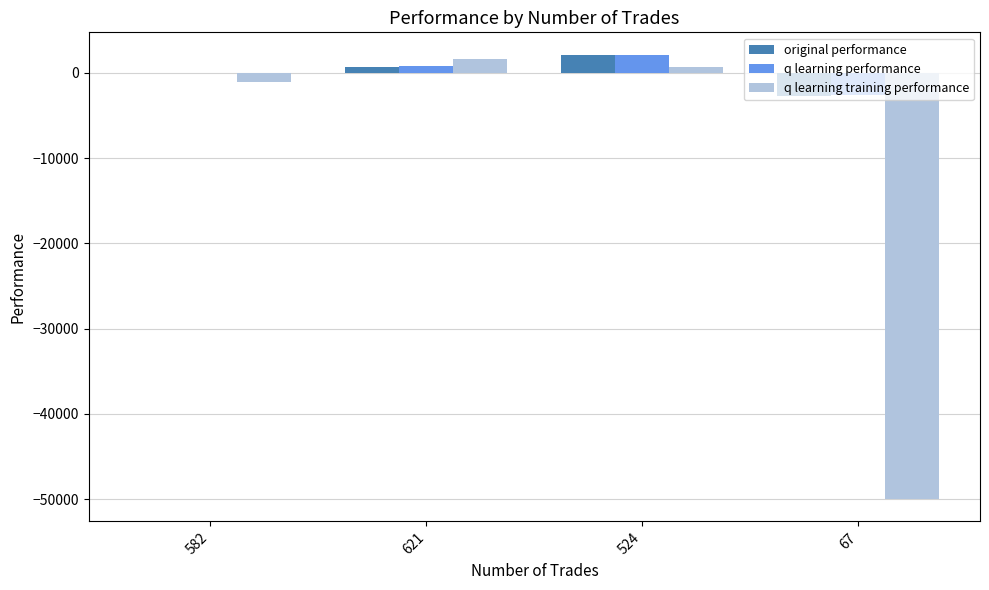

What is the total value across all series at 67?

-55318.7